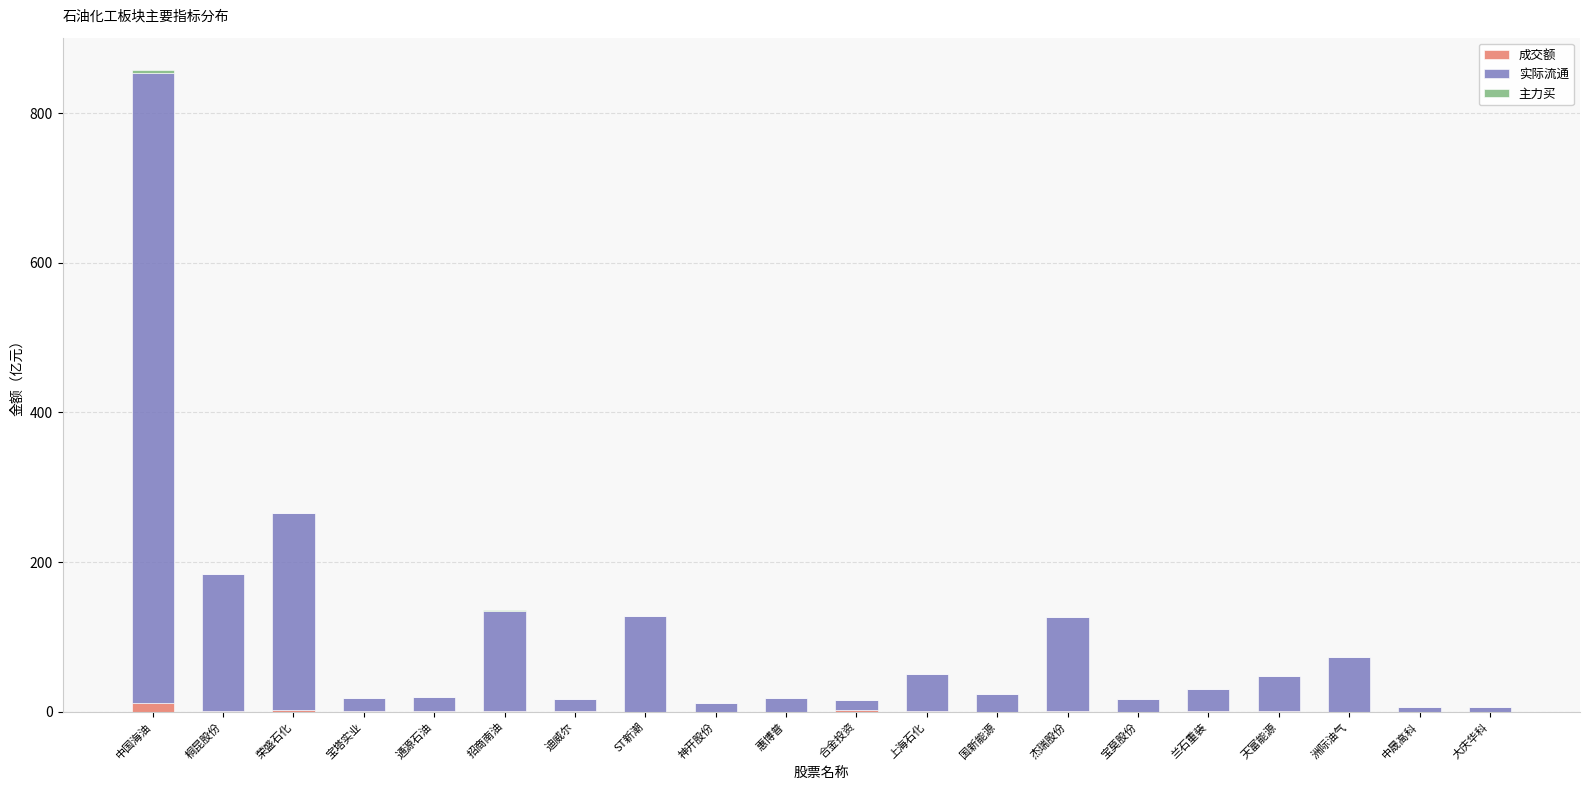

At which category is the sum across all series the highest?

中国海油